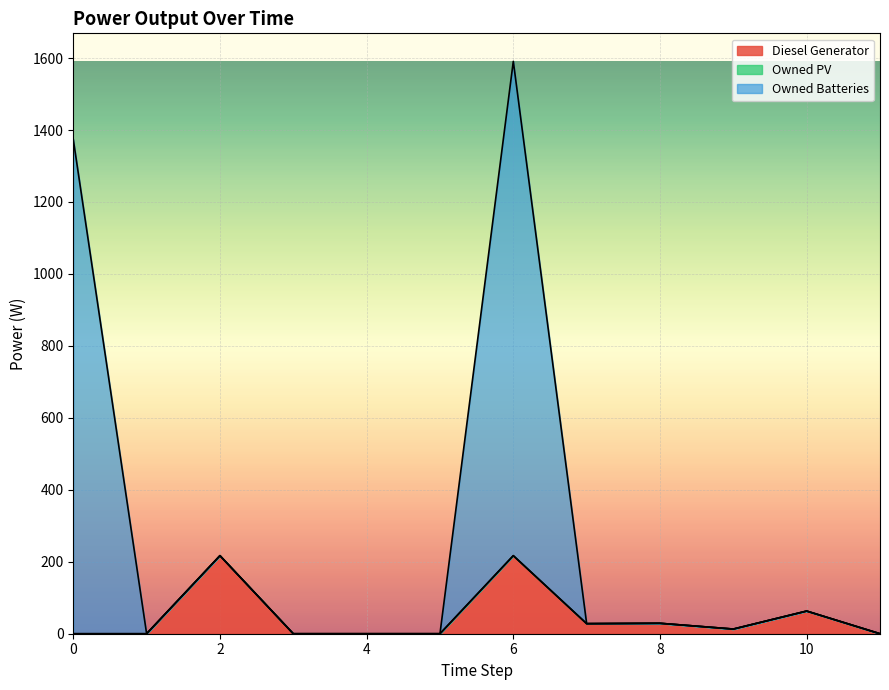

At which label does Owned Batteries reach its peak?

6